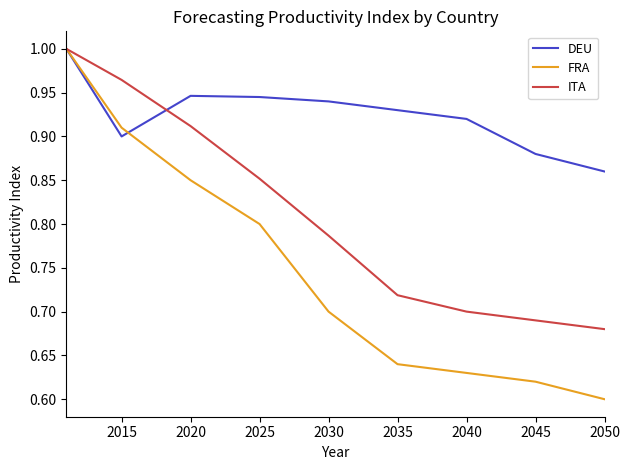

What are all the series names shown in the legend?

DEU, FRA, ITA